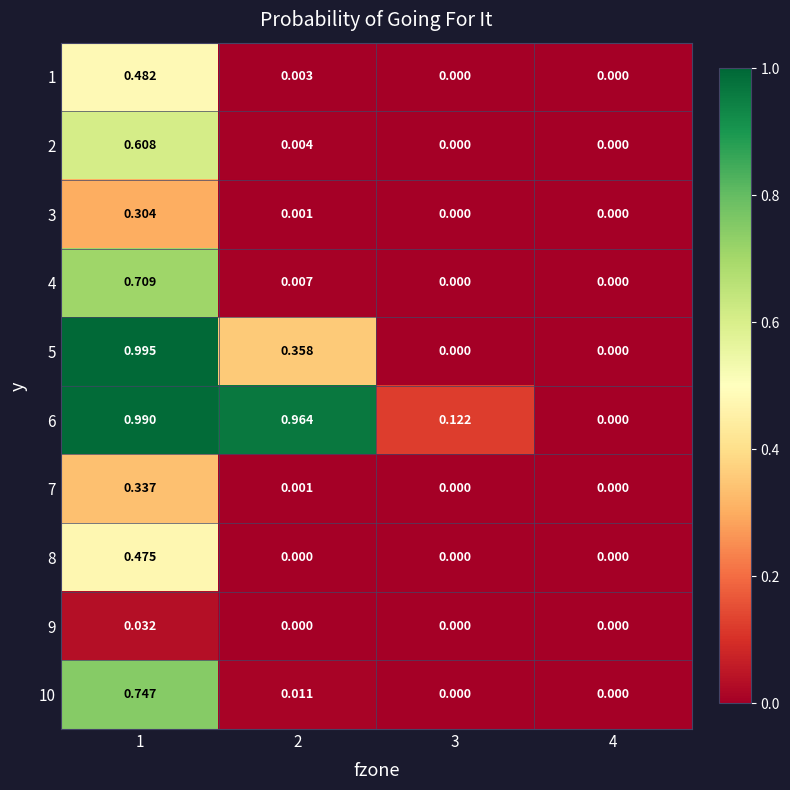

How many series are shown in this chart?

10